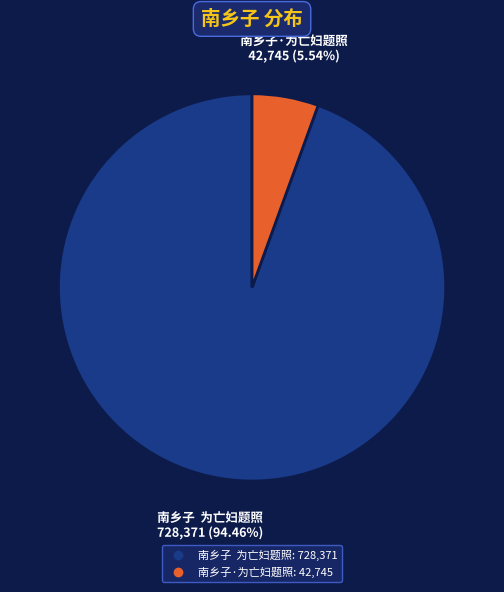

Combined, do 南乡子 为亡妇题照 and 南乡子·为亡妇题照 account for over 50%?

Yes